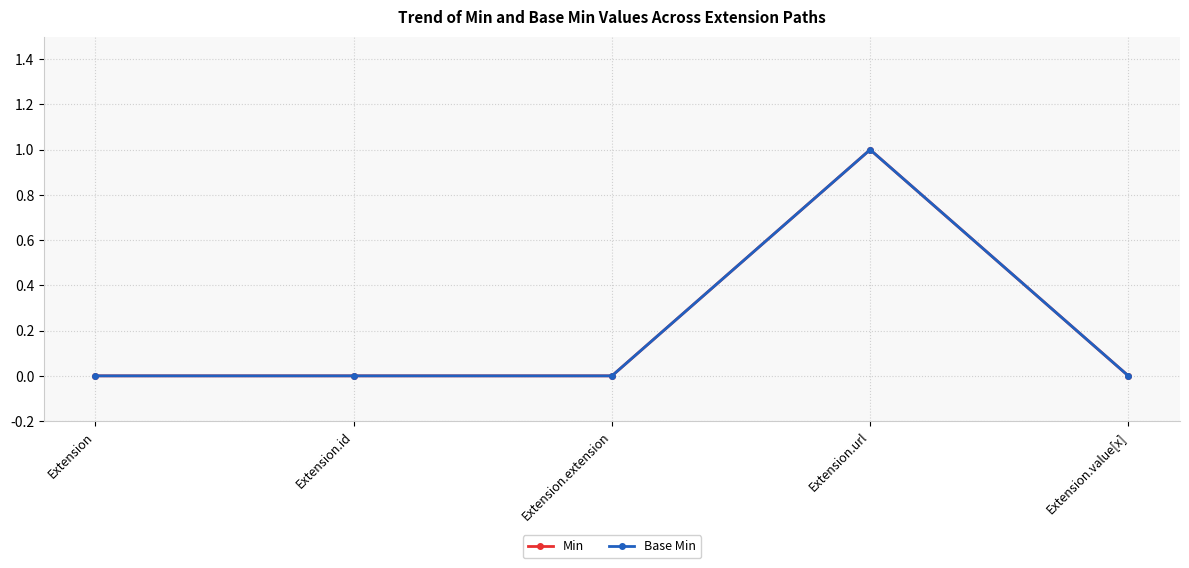

What is the label of the 5th point from the left?

Extension.value[x]